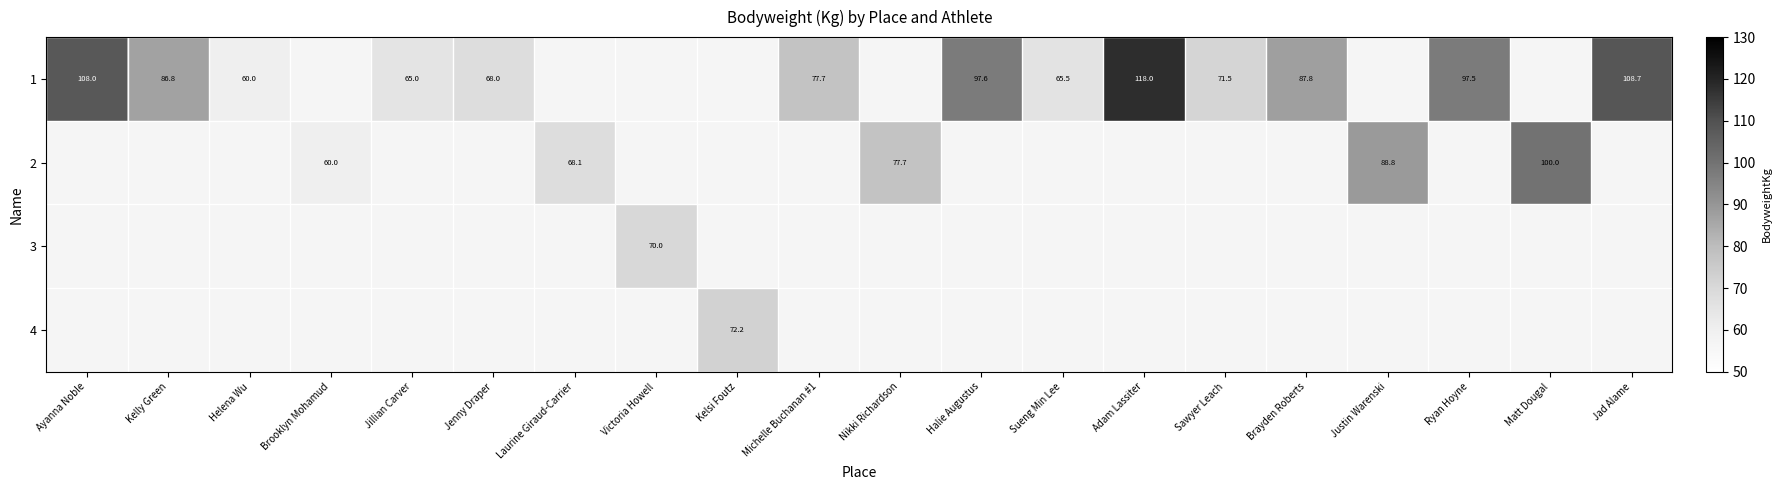

Which has a higher value, Justin Warenski or Matt Dougal?

Matt Dougal